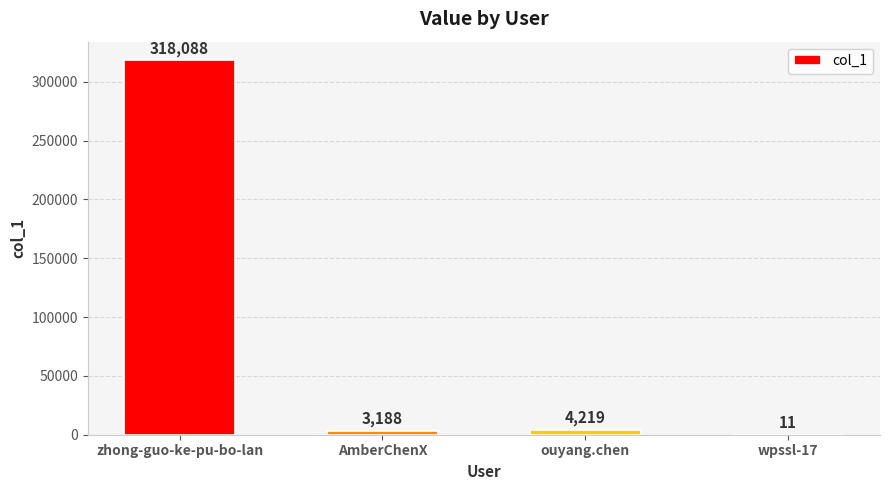

How many data points does each series have?

4